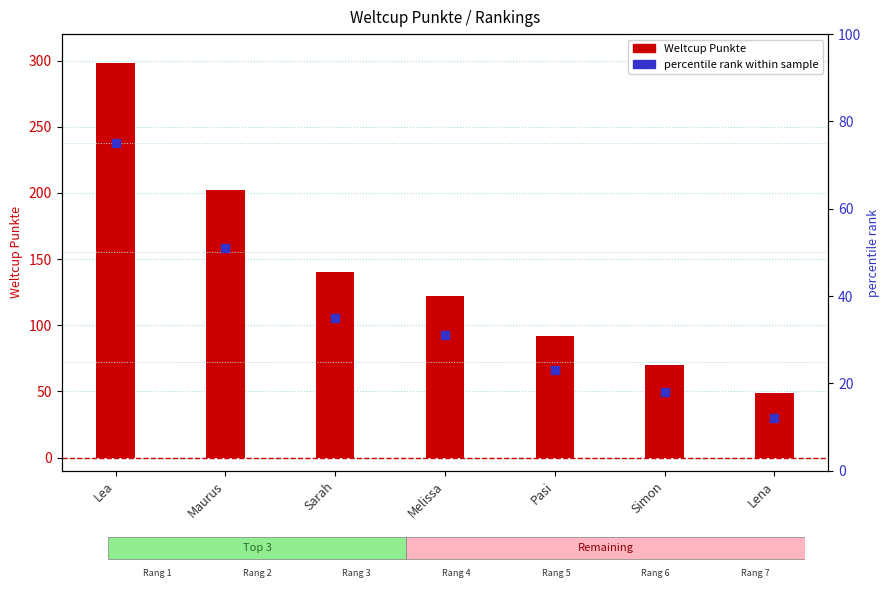

Which series has the widest spread of Y values?

Weltcup Punkte